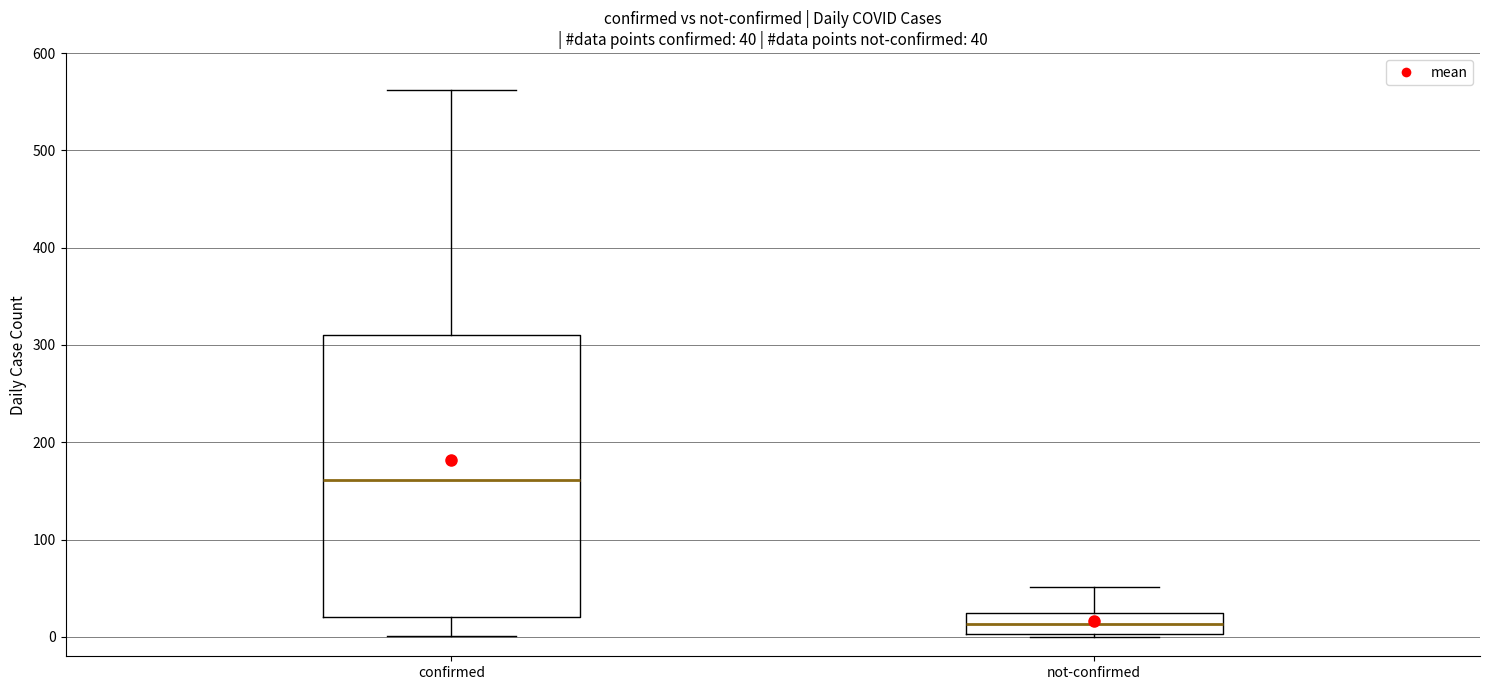

Which box's median line is the highest?

confirmed